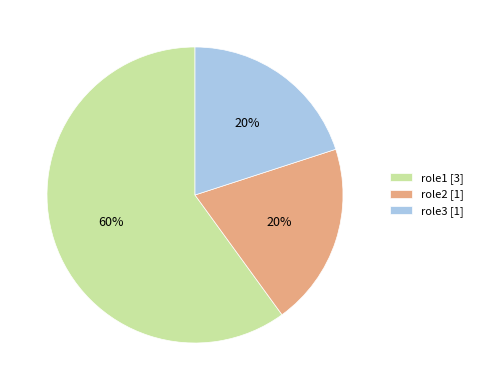

Which category has the biggest portion of the pie?

role1